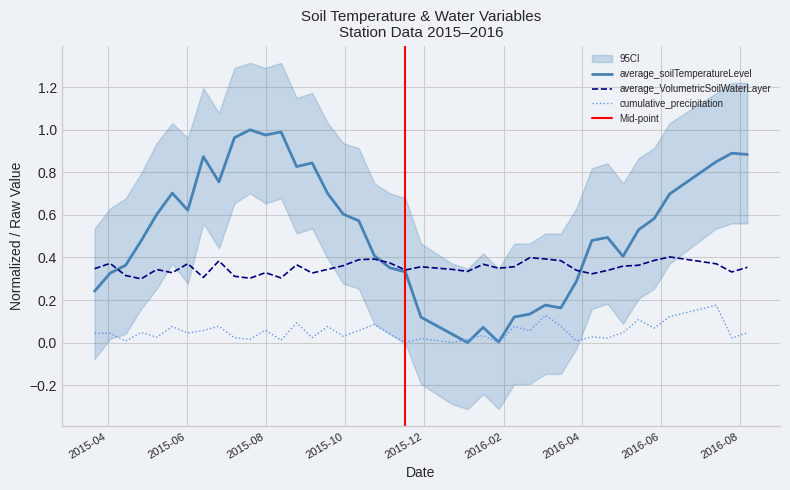

True or false: cumulative_precipitation and average_VolumetricSoilWaterLayer intersect in this chart.

False